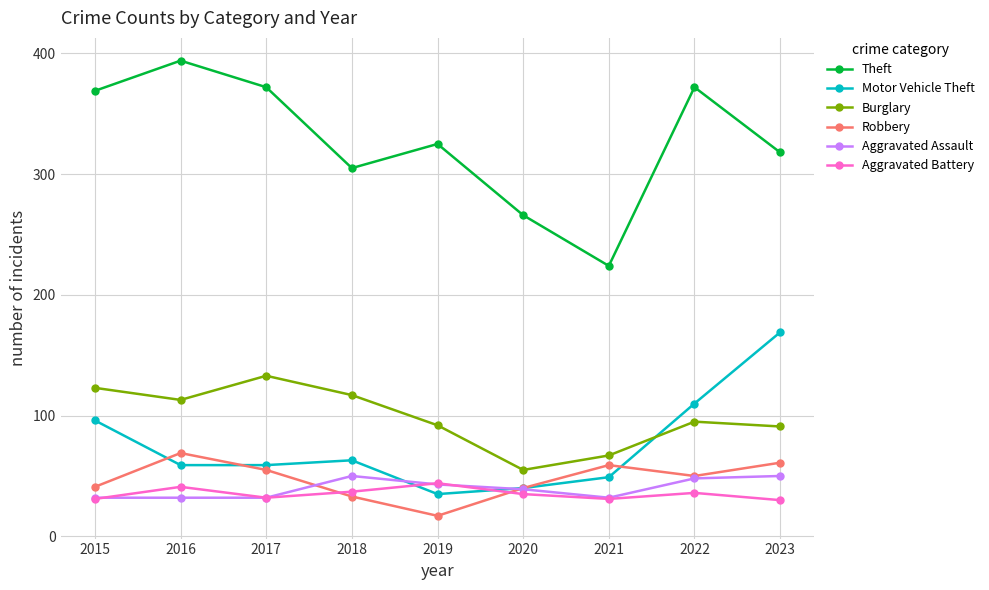

Which series has the largest range (max minus min)?

Theft